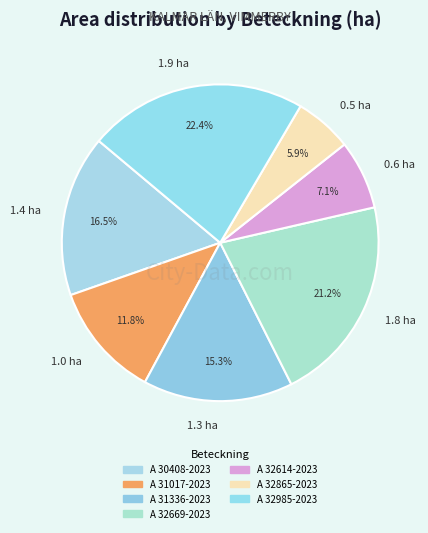

Is 0.5 ha the majority of the pie?

No